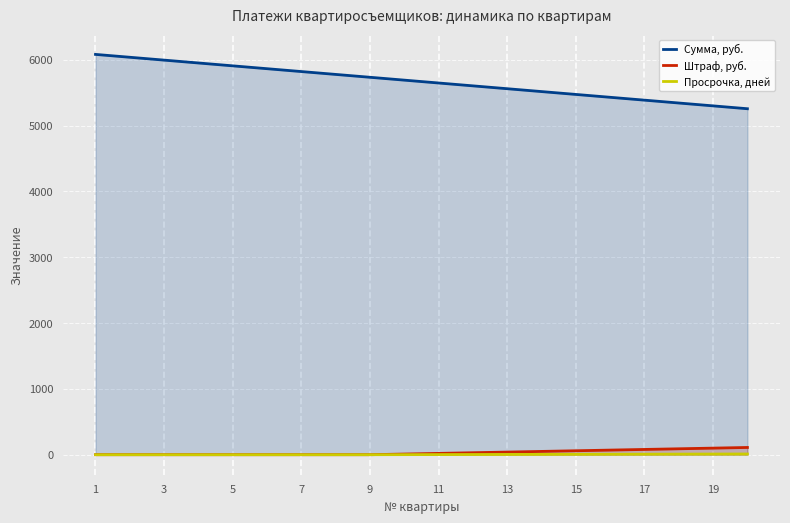

Which series has the largest range (max minus min)?

Сумма, руб.